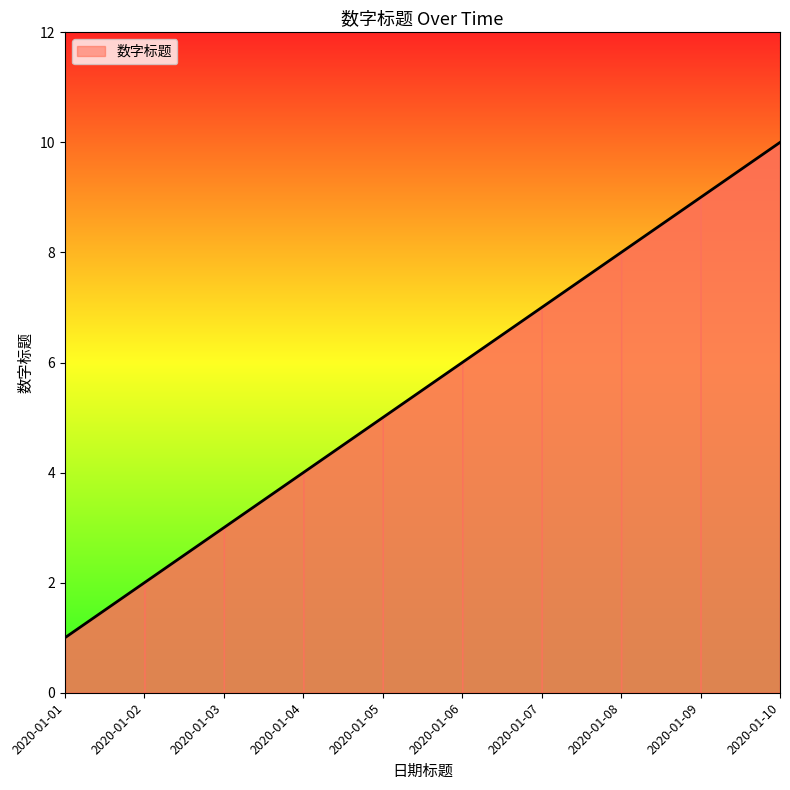

What is the change in value from 2020-01-07 to 2020-01-08?

+1